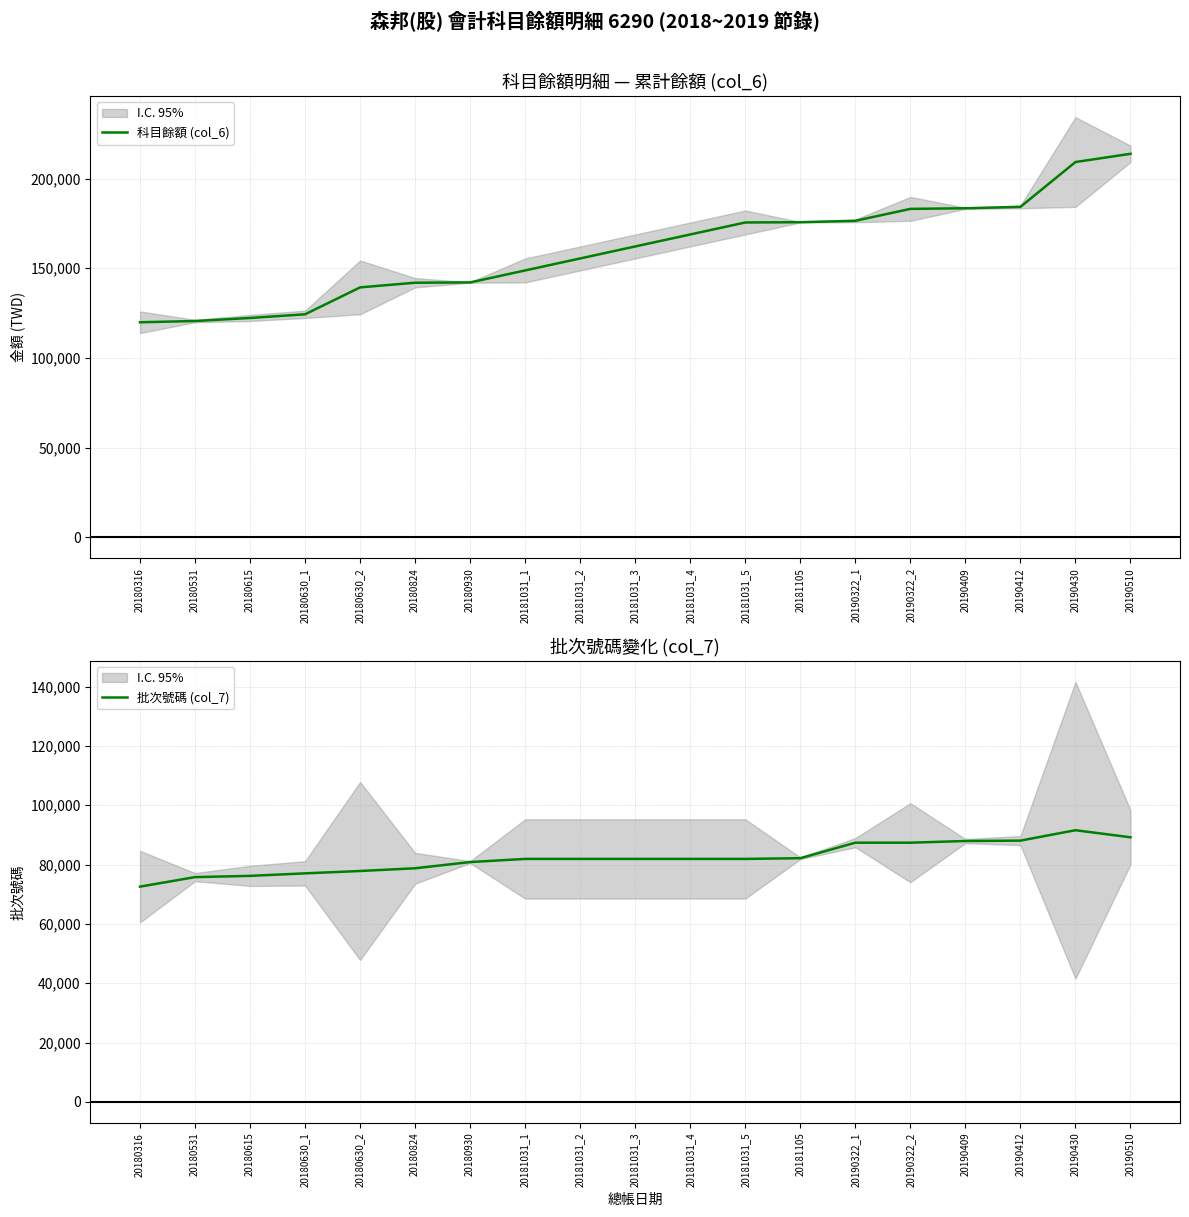

What is the maximum value for 科目餘額 (col_6)?

213774